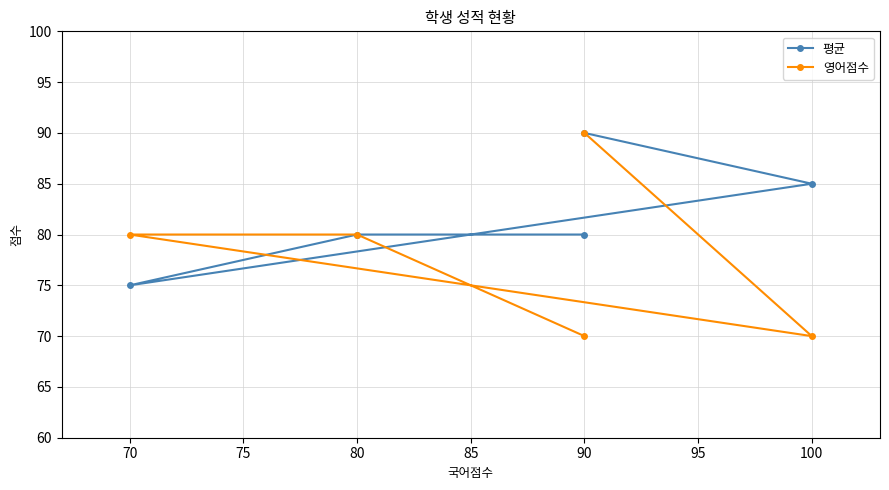

Between 100 and 80, which is larger?

100